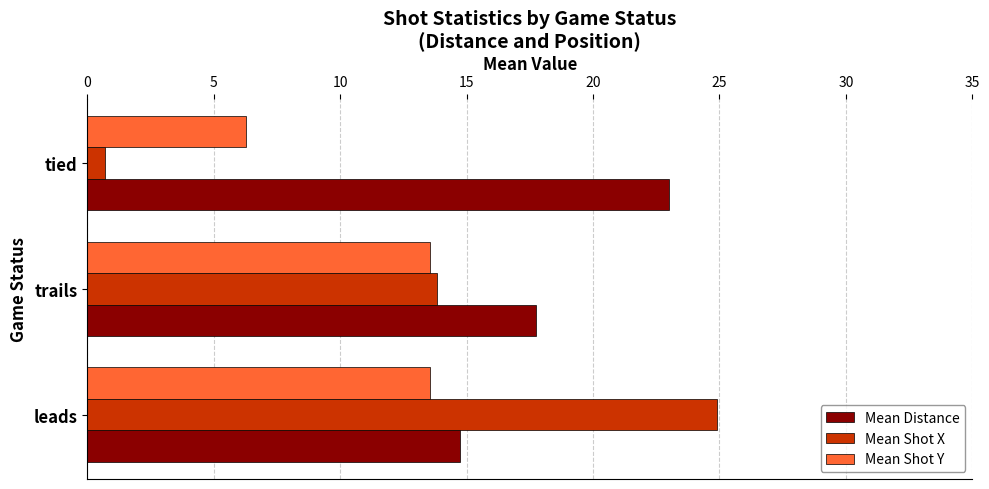

What is the highest value of the Mean Shot X series?

24.9